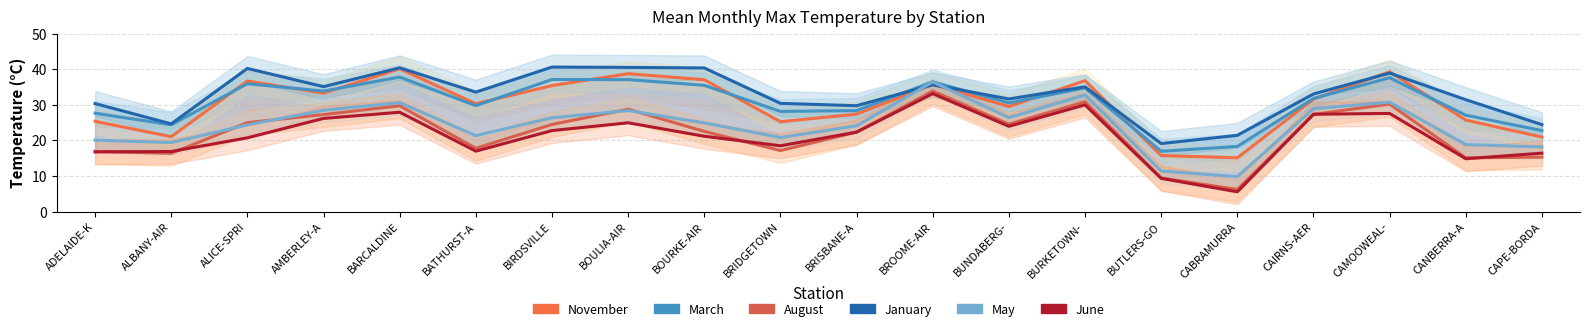

At which label is May closest to 23?

BRISBANE-A